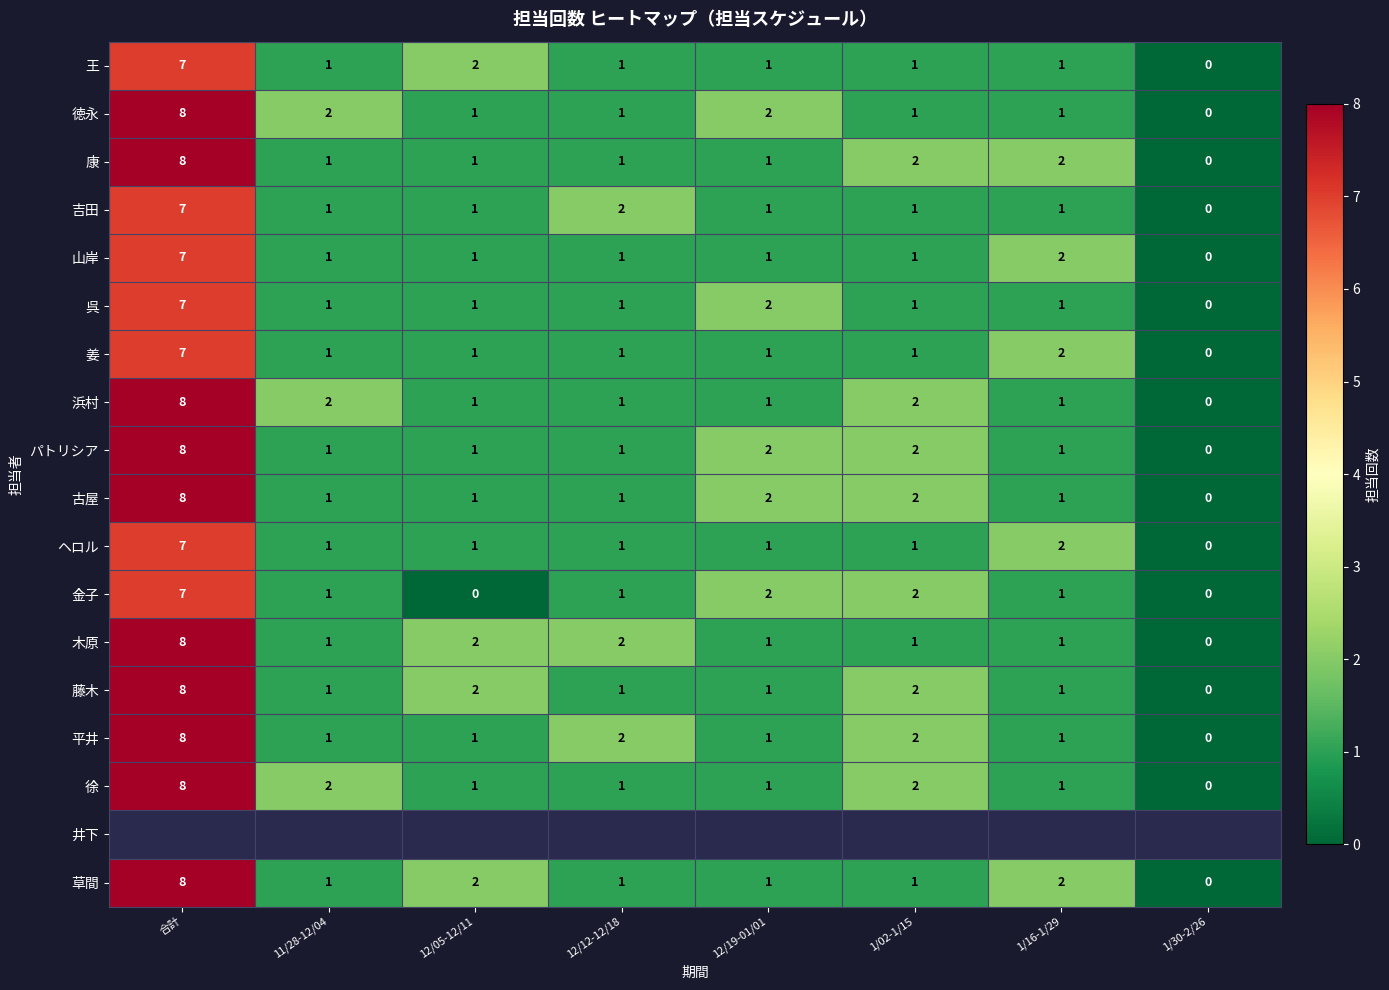

What is the sum of all 徐 values?

16